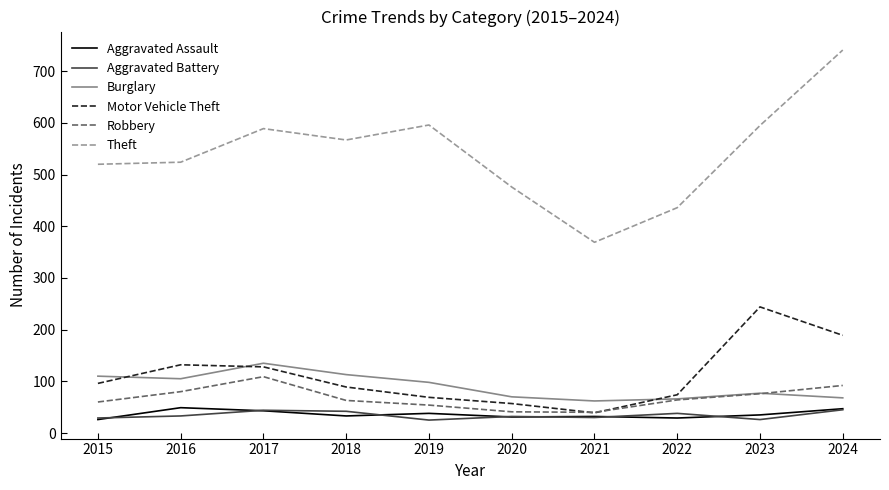

Which series has the largest range (max minus min)?

Theft